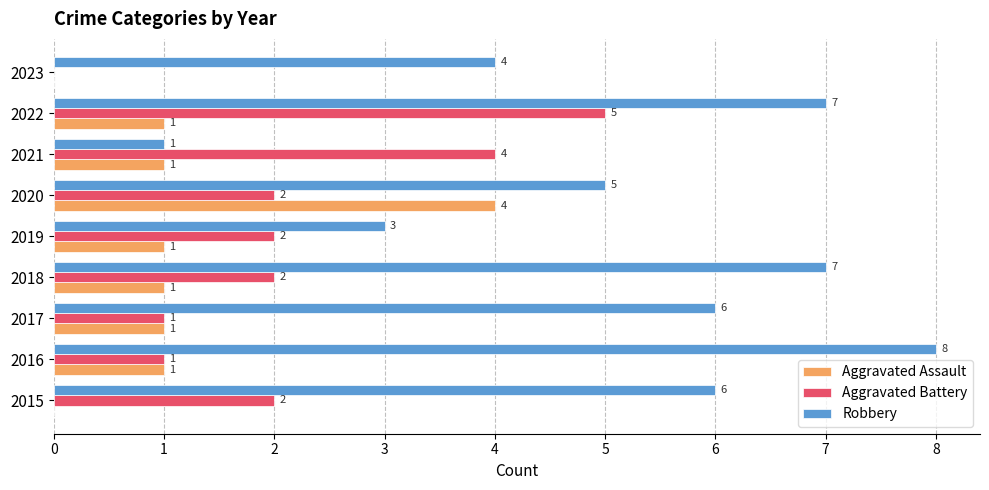

The value of Robbery at 2018 is 10. True or false?

False